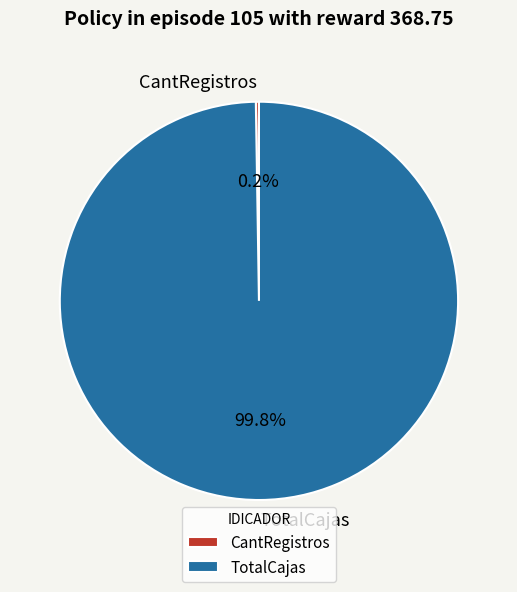

How much of the chart is everything except TotalCajas?

0.2%